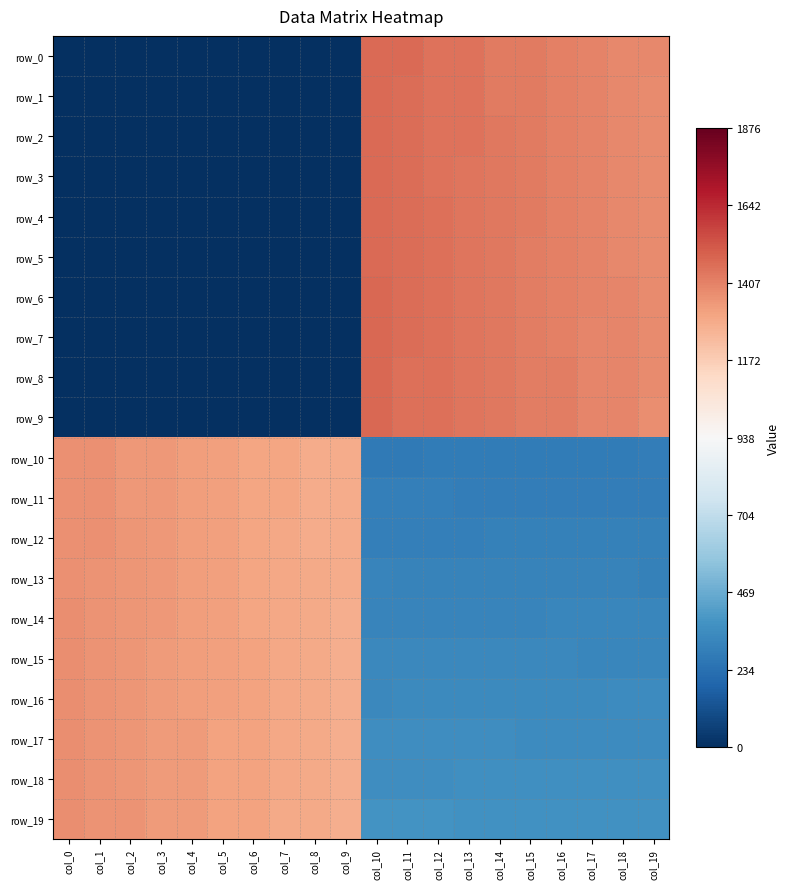

What is the difference between the row_7 values at col_19 and col_0?

1379.0